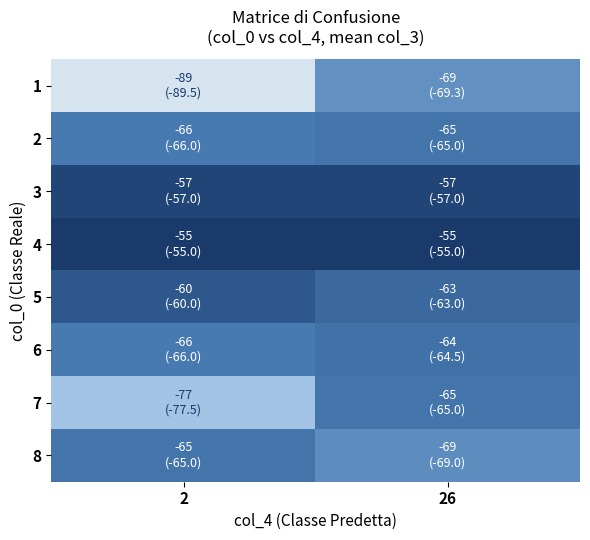

At which category does the chart reach its peak across all series?

2